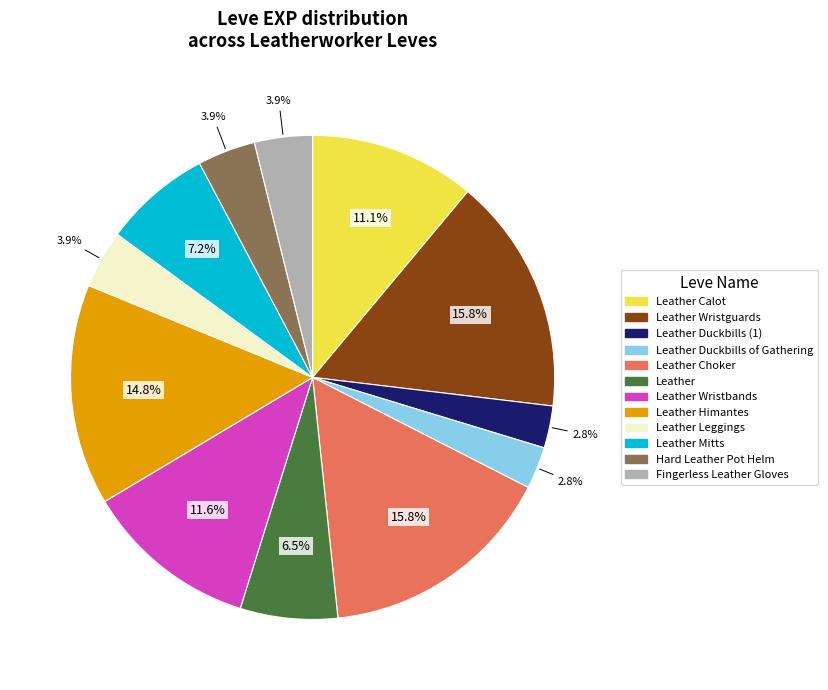

Is there a majority slice in this chart?

No